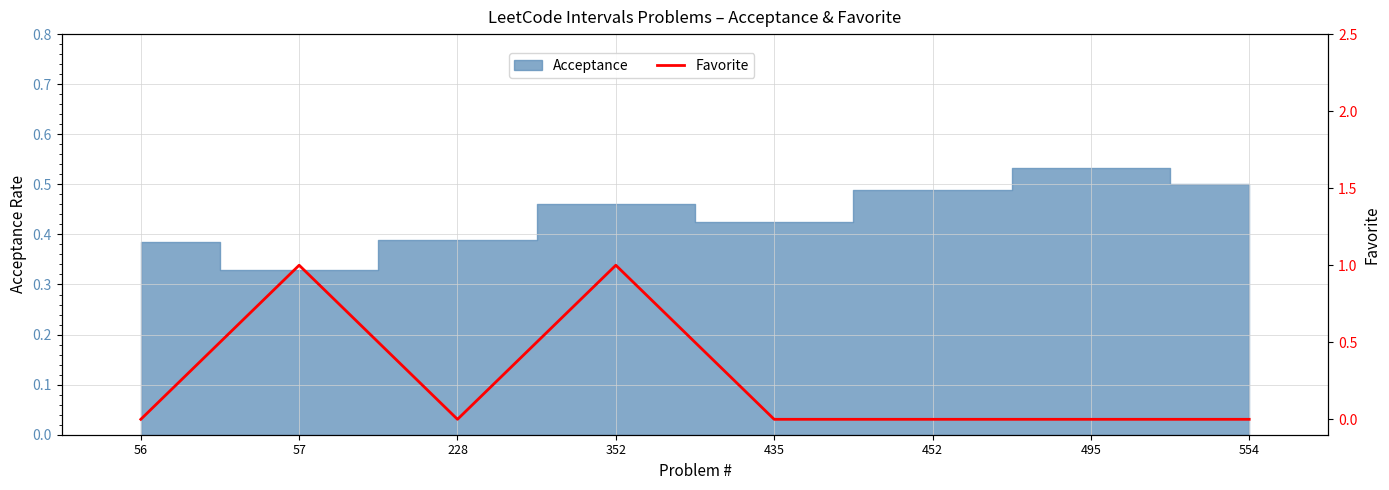

Reading right to left, extract all data points from this chart.

0	0	0	0	1	0	1	0